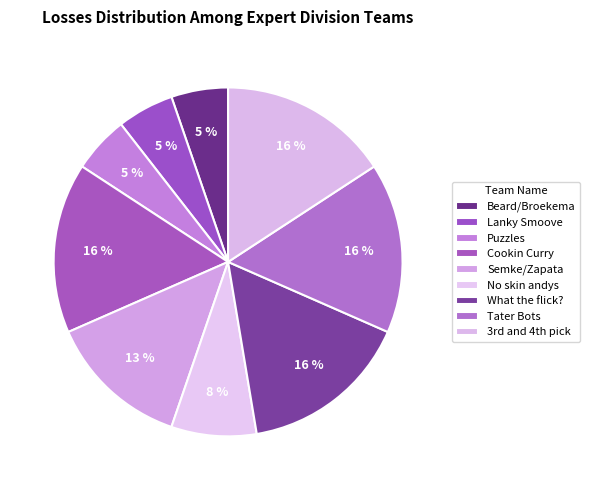

Which has a higher value, Beard/Broekema or Cookin Curry?

Cookin Curry